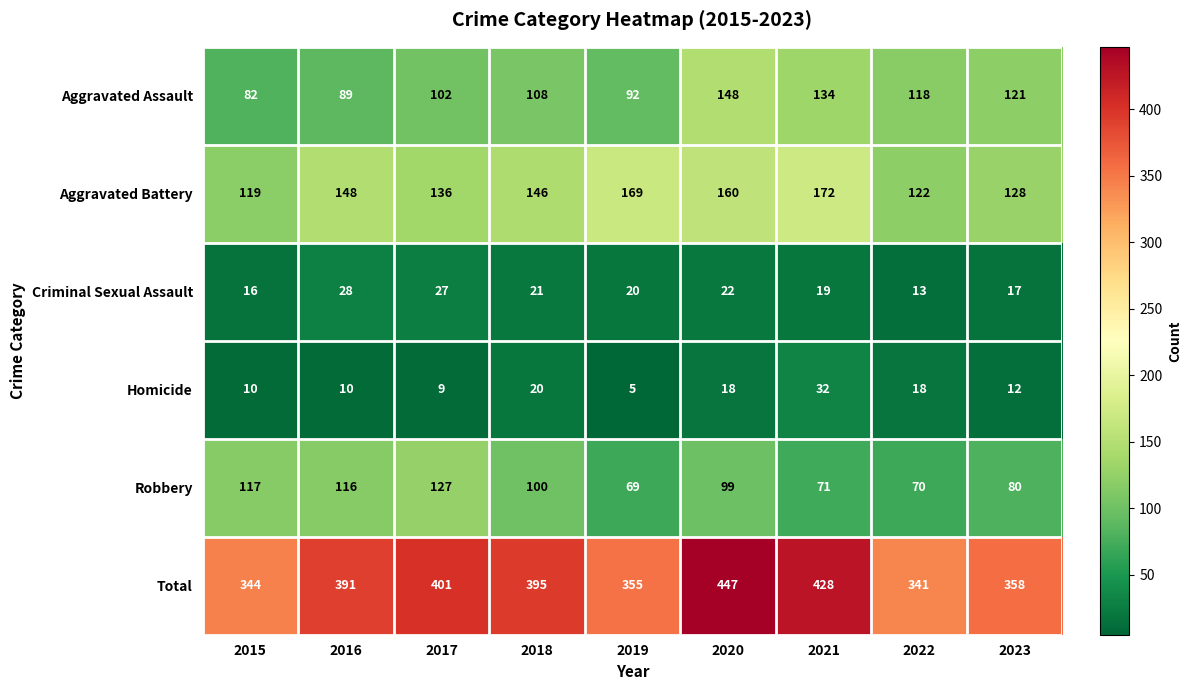

Read the Aggravated Battery value at 2023, to the nearest 5.

130